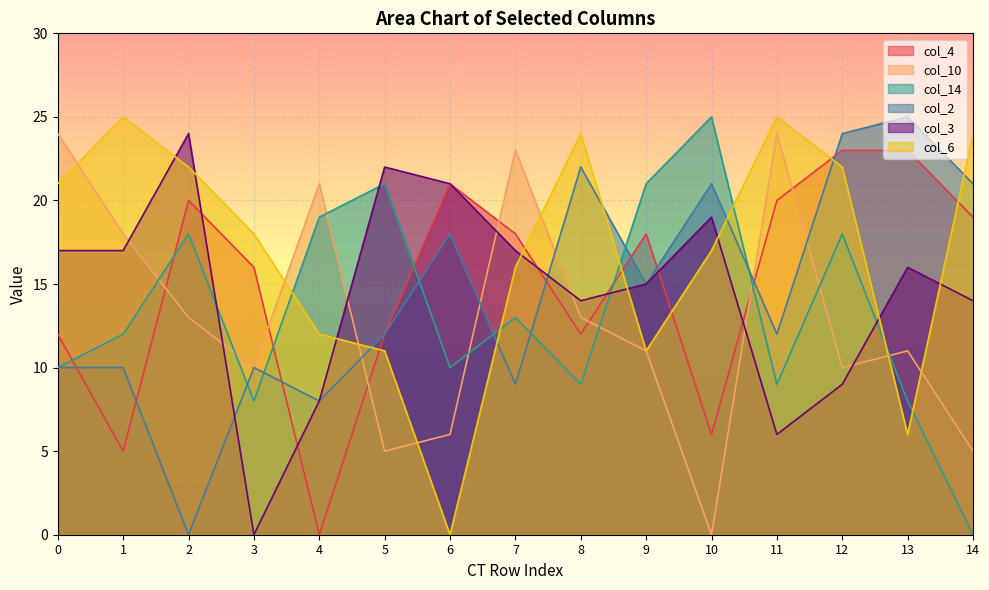

What is the greatest value displayed?

25